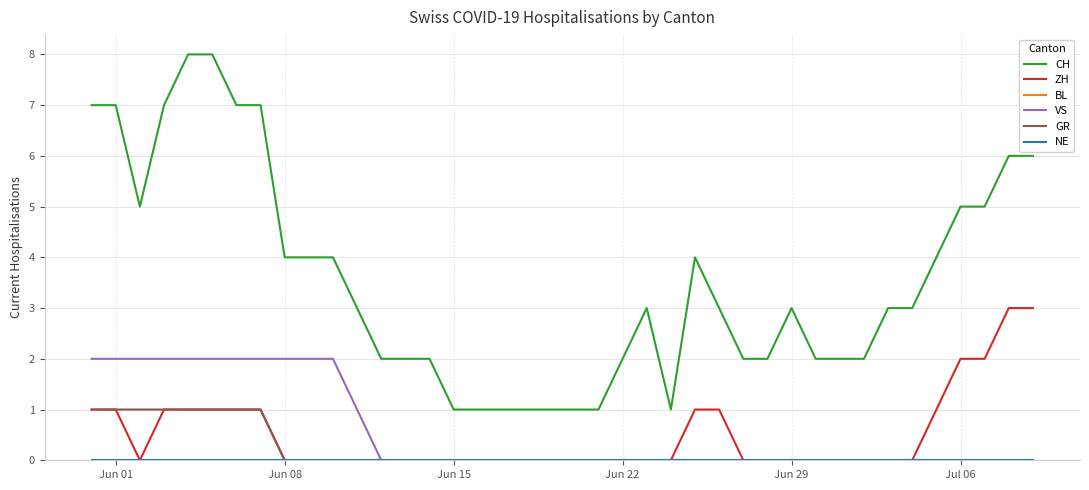

Does the chart have visible grid lines?

Yes